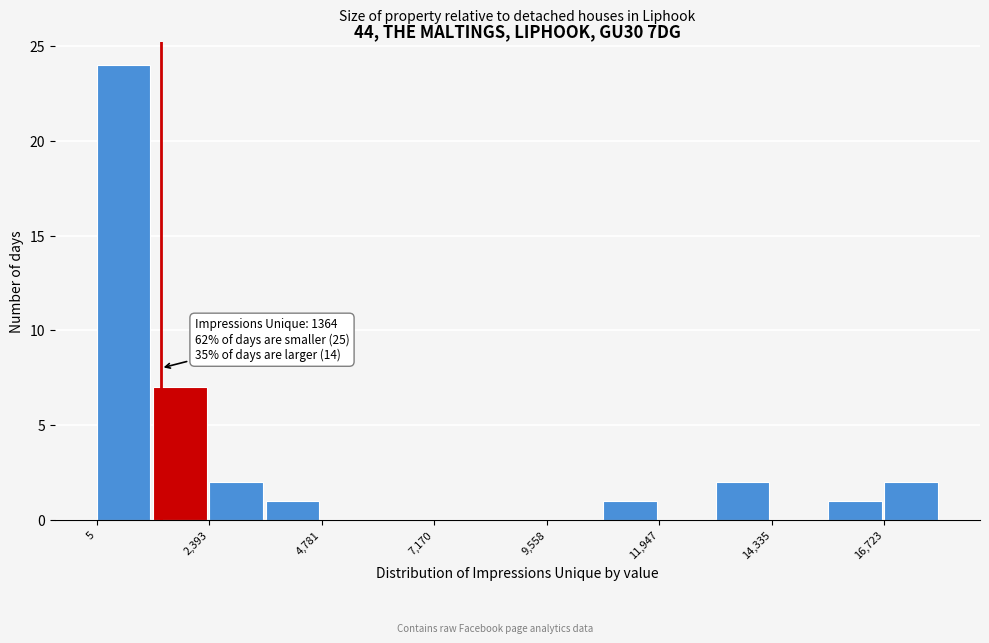

Read against the x-axis, roughly where is the centre of the tallest bar?

500